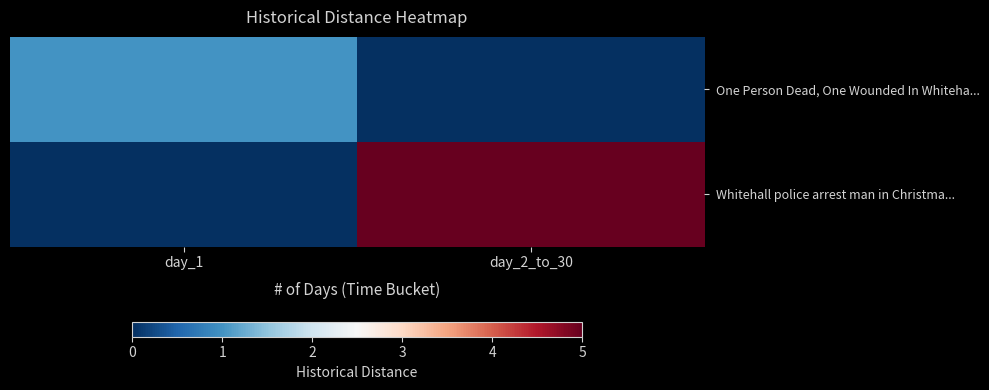

Which series changed the most between day_1 and day_2_to_30?

Whitehall police arrest man in Christma...